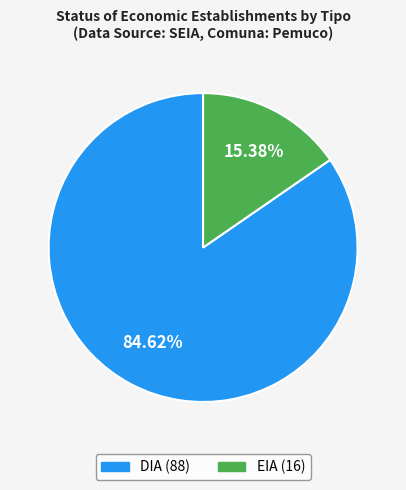

Count the number of slices in the pie.

2